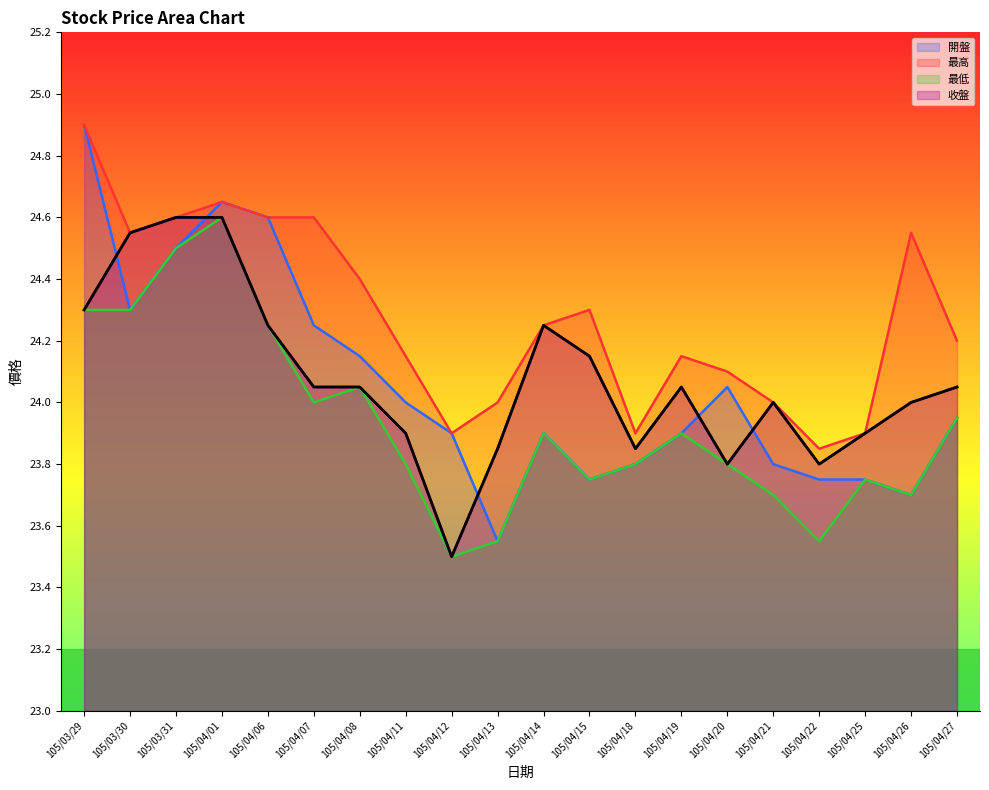

The 最低 series shows 23.7 at 105/04/26. True or false?

True